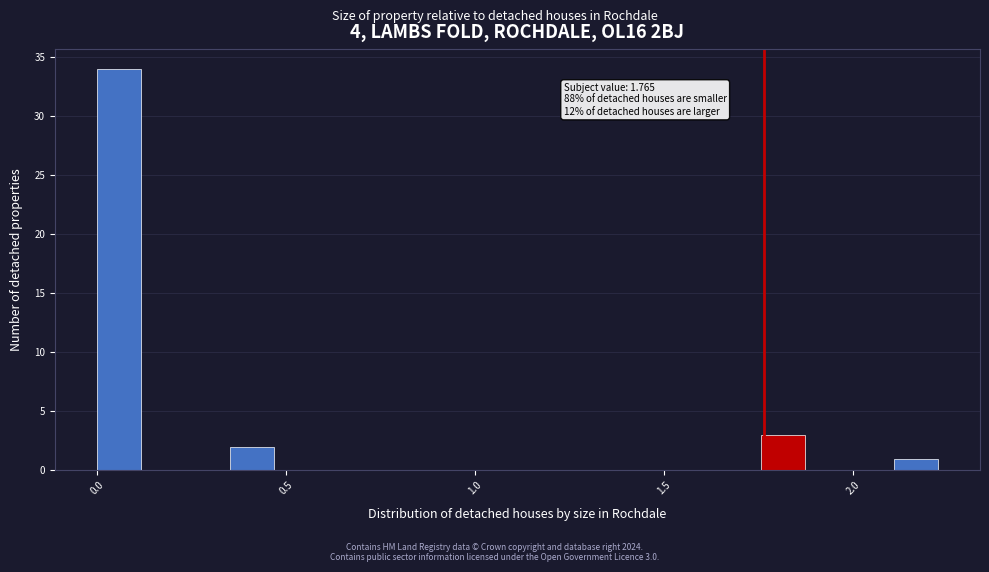

Around what value on the x-axis is the tallest bar? Give the approximate position of its centre, as read against the axis.

0.05